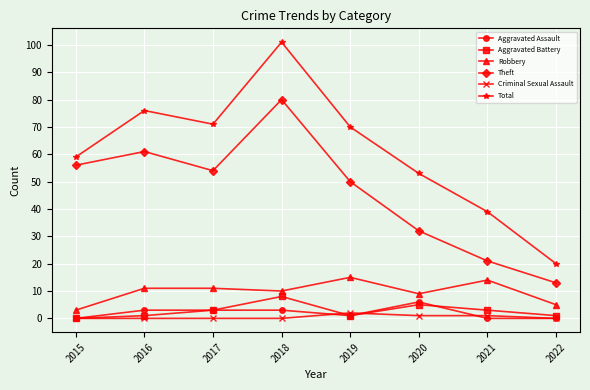

Between 2015 and 2016, which series saw the biggest shift?

Total